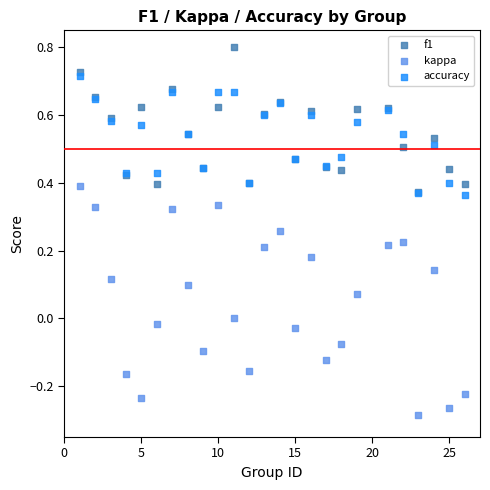

What are all the series names shown in the legend?

f1, kappa, accuracy